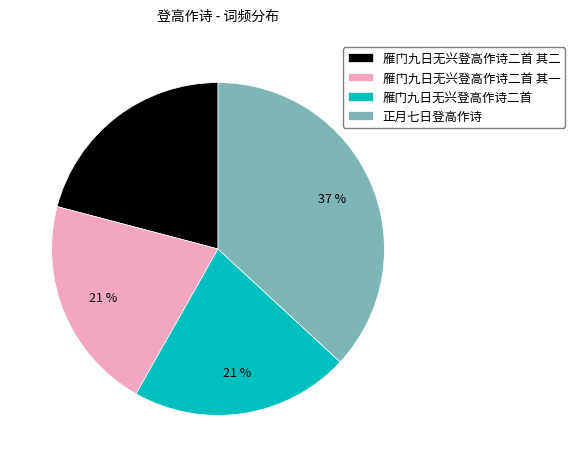

True or false: 雁门九日无兴登高作诗二首 accounts for 32% of the total.

False